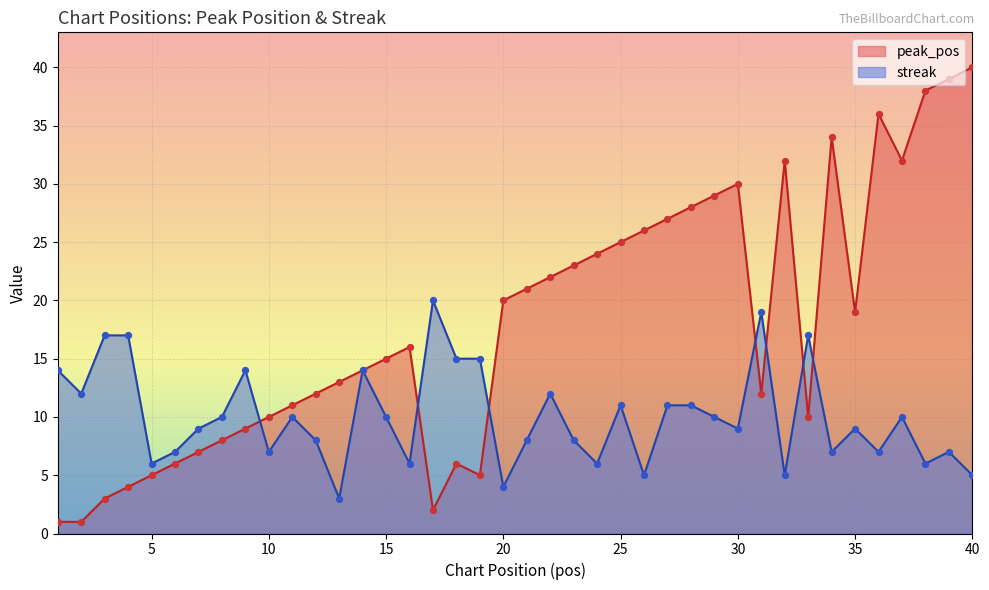

What is the total value across all series at 31?

31